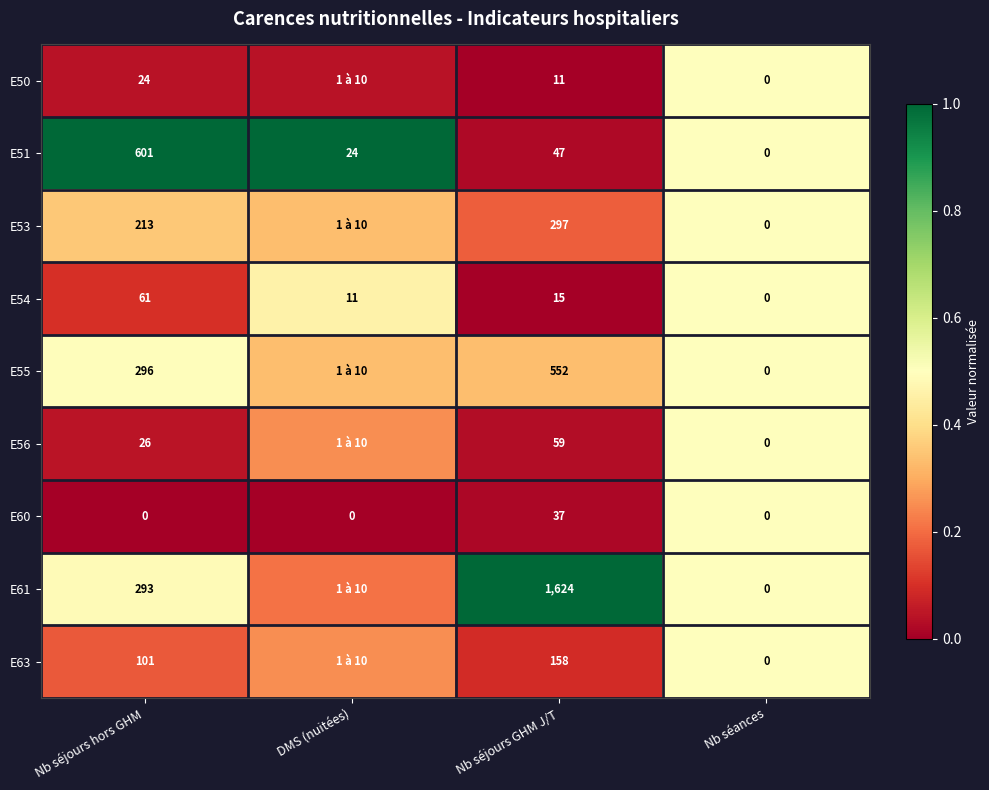

At how many categories does at least one series exceed 0?

4